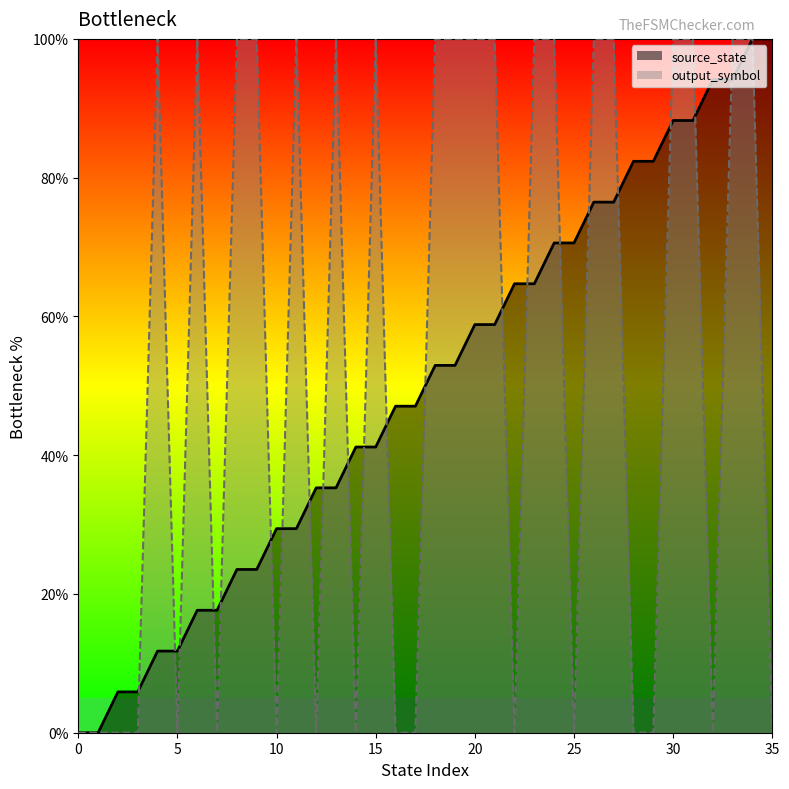

Read the source_state value at 35.

100.0